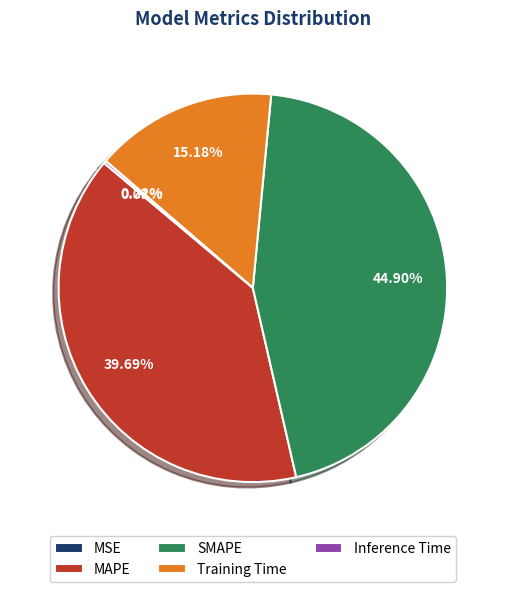

Which slice is the largest?

SMAPE